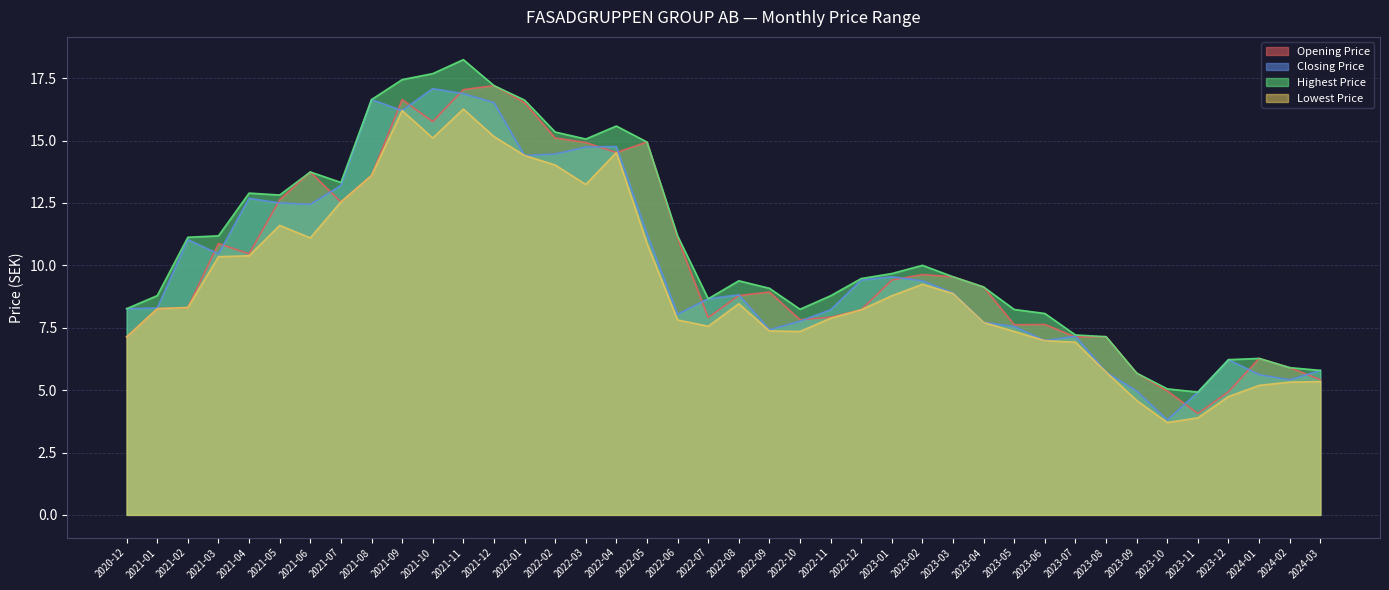

Where does the Lowest Price series first go above 8?

2021-01